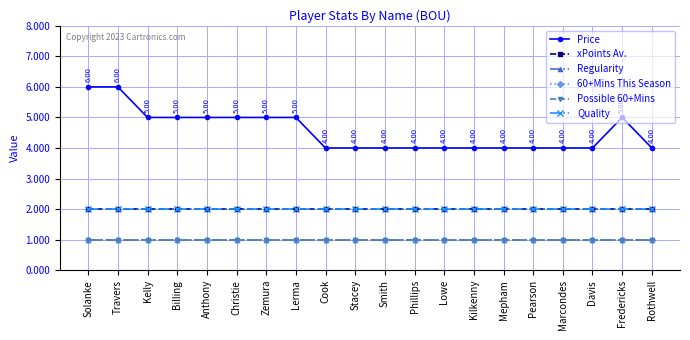

Rank the categories by Regularity value from highest to lowest.

Solanke, Travers, Kelly, Billing, Anthony, Christie, Zemura, Lerma, Cook, Stacey, Smith, Phillips, Lowe, Kilkenny, Mepham, Pearson, Marcondes, Davis, Fredericks, Rothwell